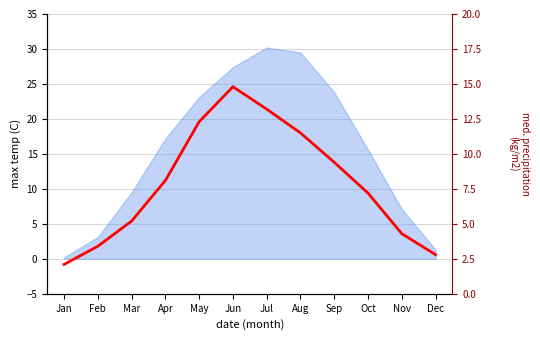

What is the difference between the second highest and second lowest values?

10.4